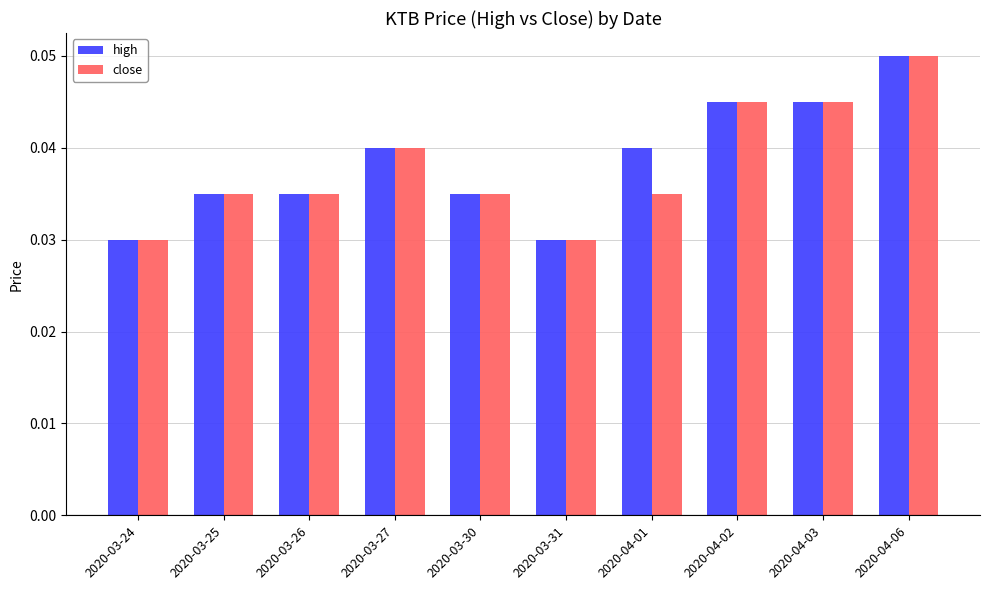

Count the high values in the range 0 to 1.

10